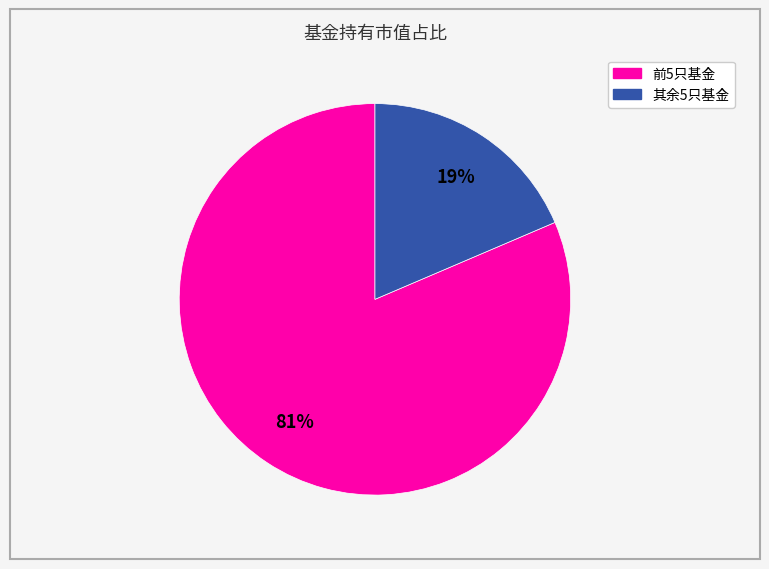

To the nearest percent, what is the average slice percentage?

50%